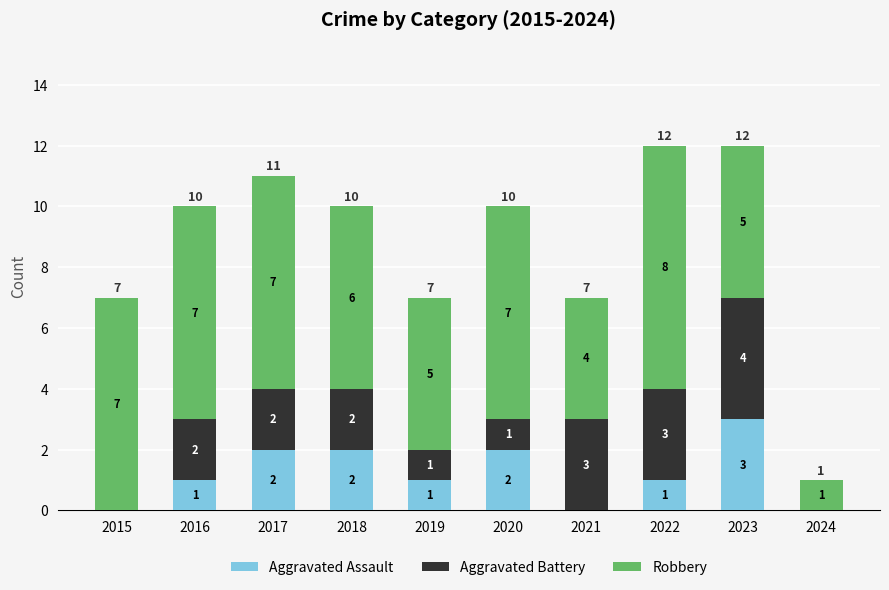

Is it true that Aggravated Assault equals -2 at 2021?

False